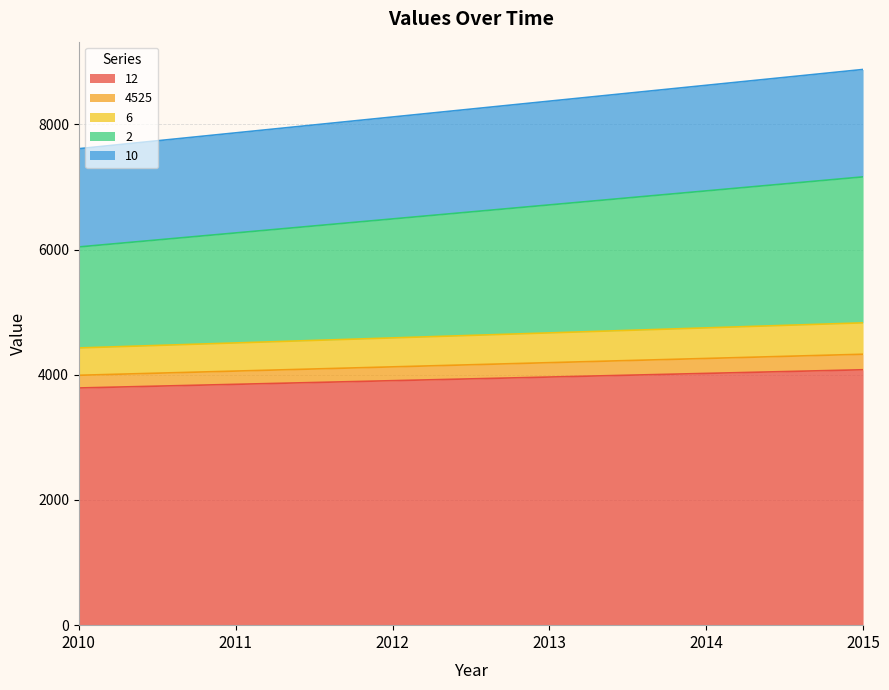

At which label does 2 reach its peak?

2015